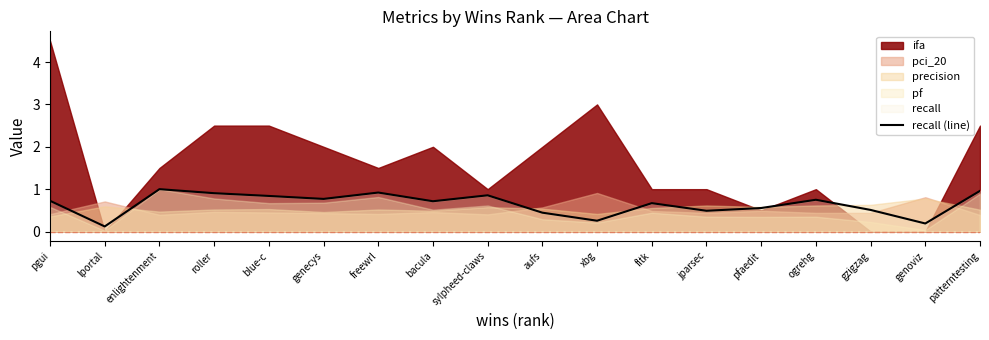

What position from the right is jparsec?

6